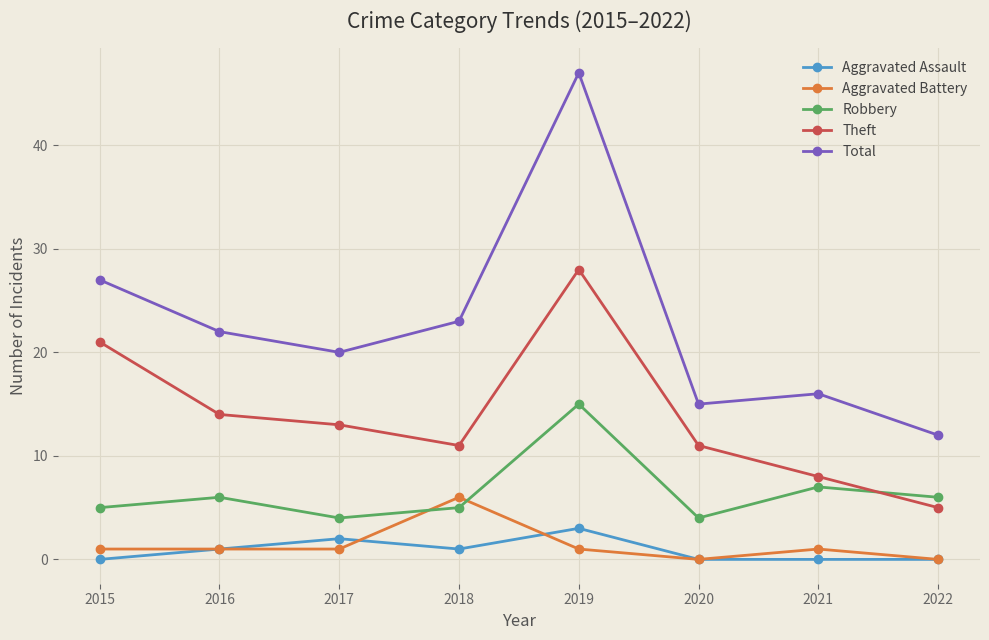

What is the difference between the highest and lowest values at 2019?

46